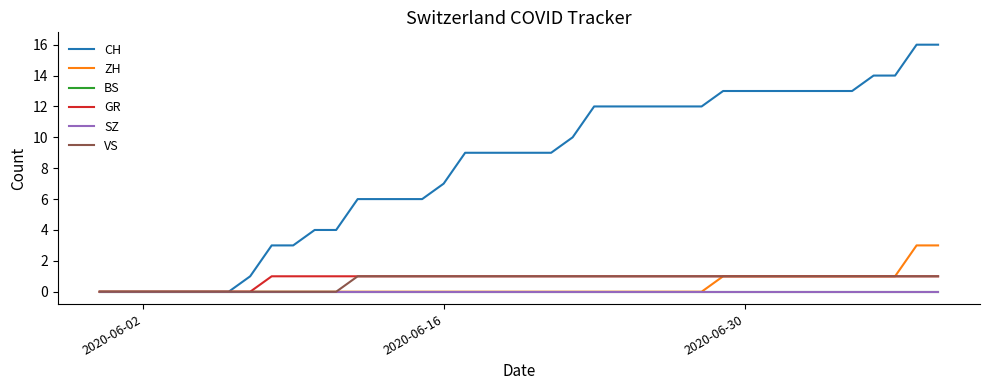

Is this an area chart (filled region under the line)?

No